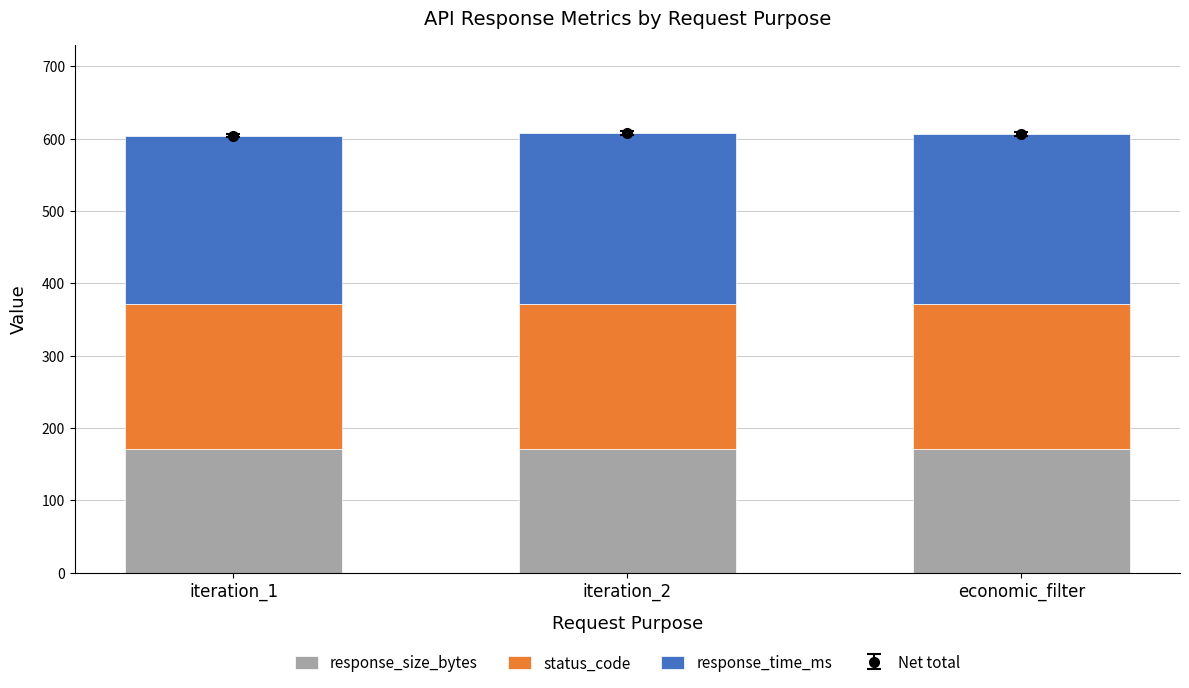

What is the label of the 1st bar from the right?

economic_filter